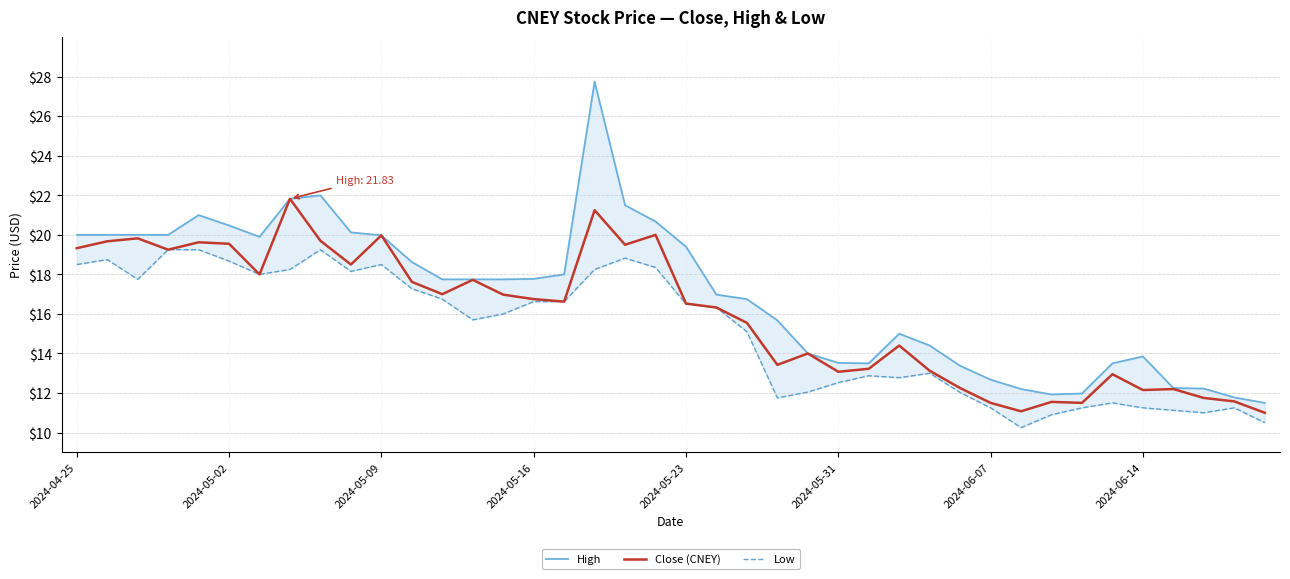

What is the minimum value shown in the chart?

10.2